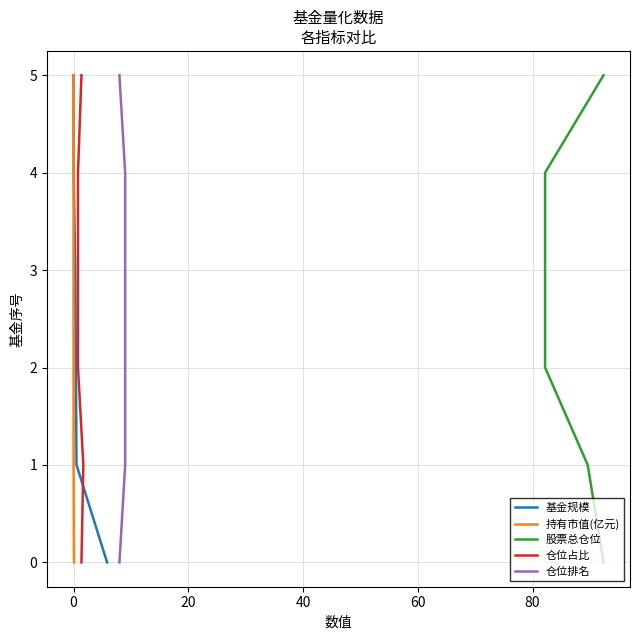

True or false: 股票总仓位 and 仓位排名 cross at least once.

False